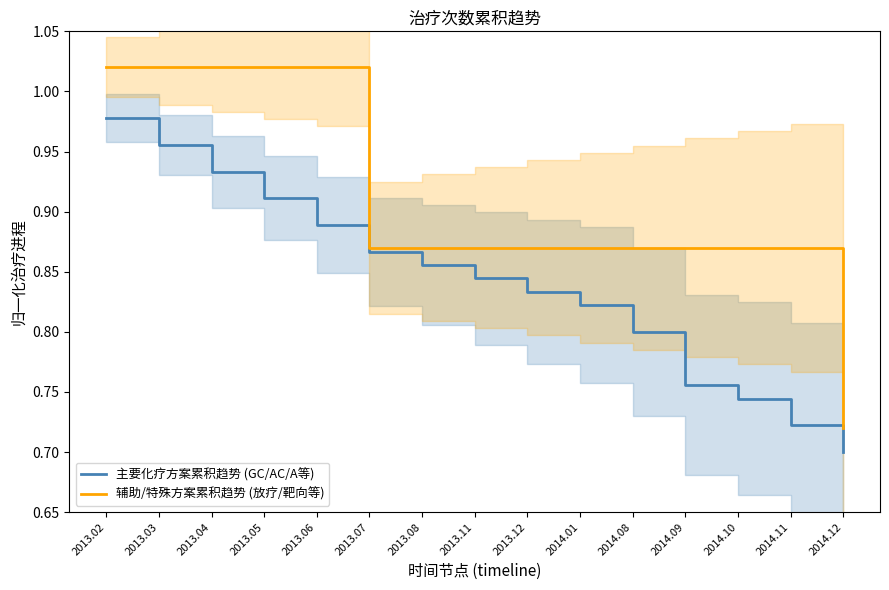

Where is 辅助/特殊方案累积趋势 (放疗/靶向等) nearest to the value 0?

2014.12